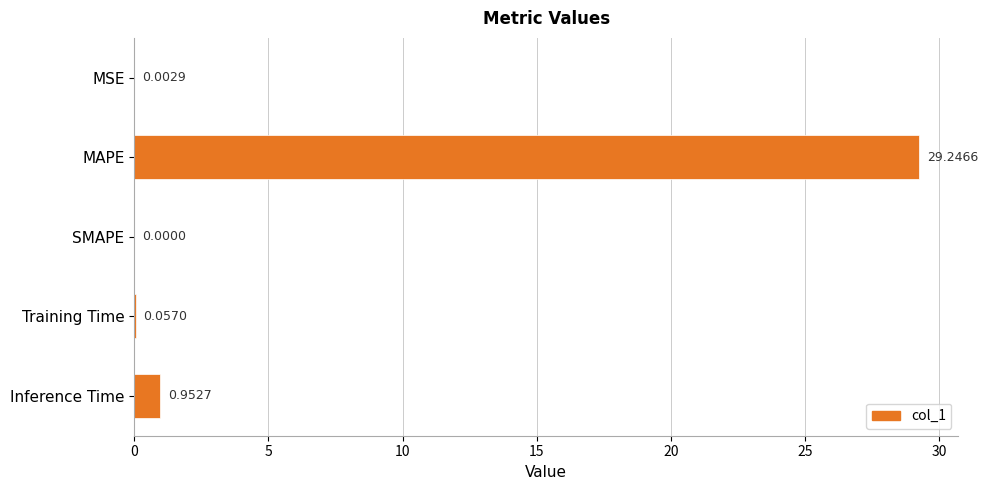

Between Training Time and SMAPE, which is larger?

Training Time